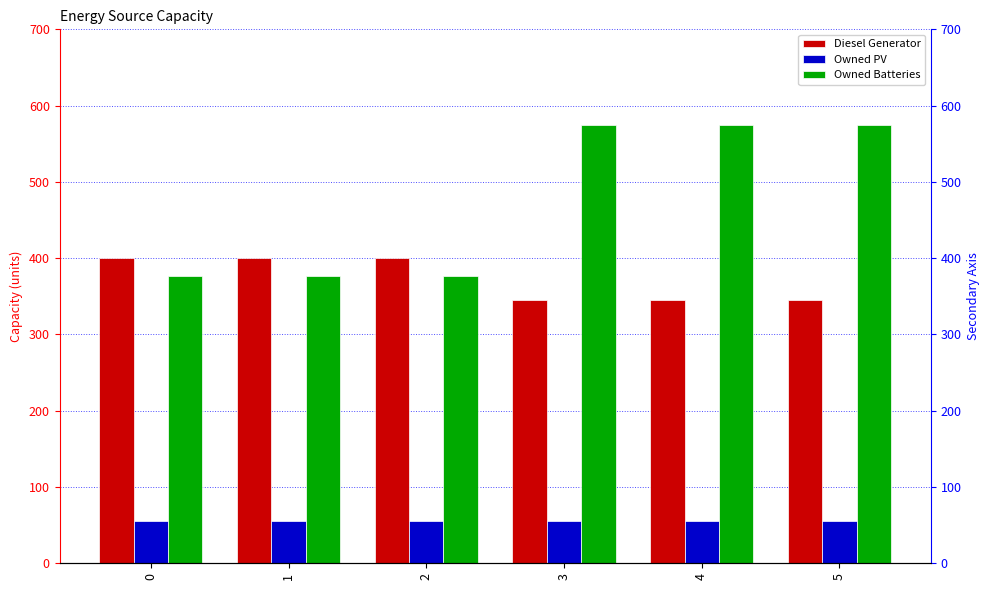

Between 3 and 4, which is larger?

3